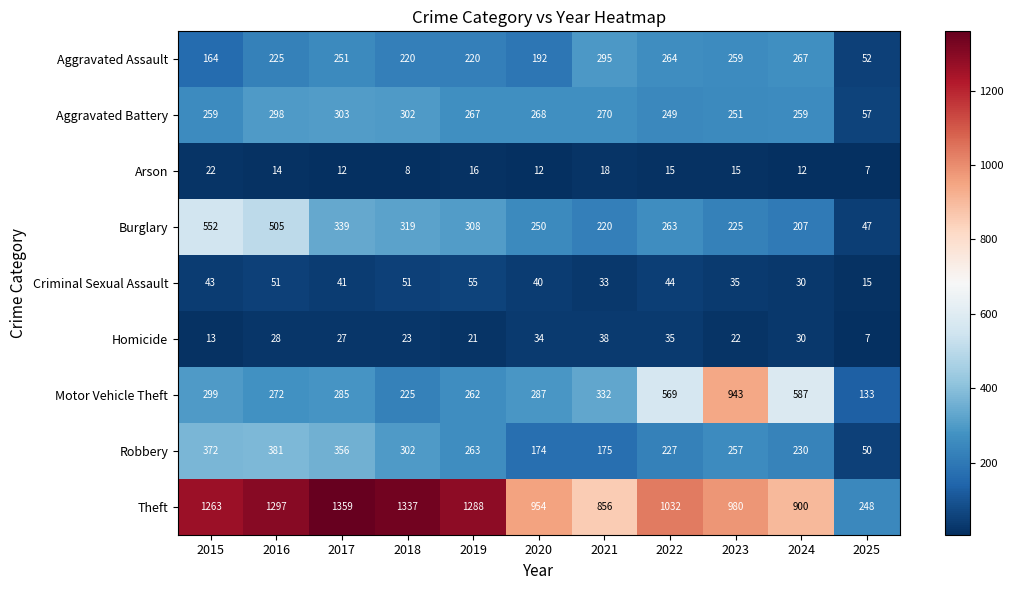

What is the smallest value displayed?

7